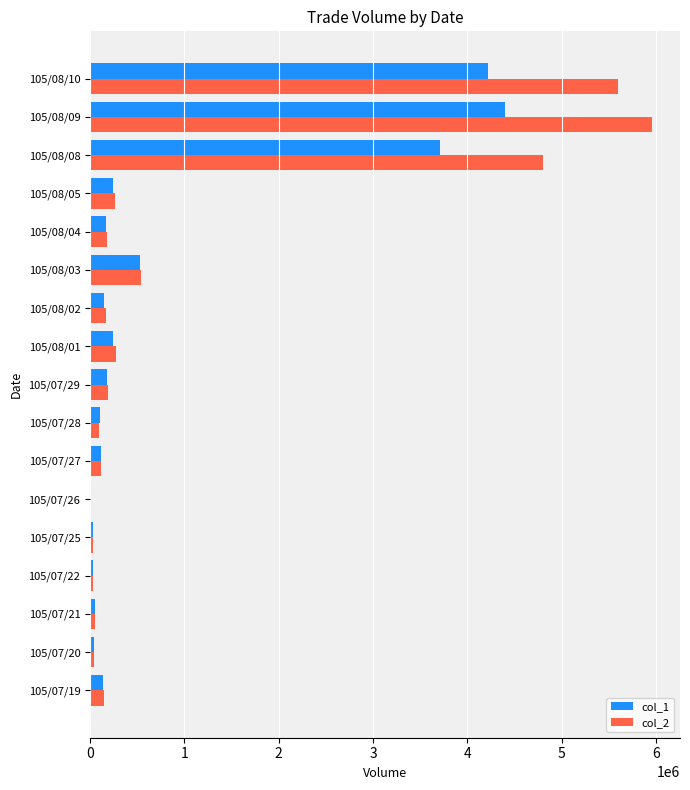

At which category is the sum across all series the highest?

105/08/09